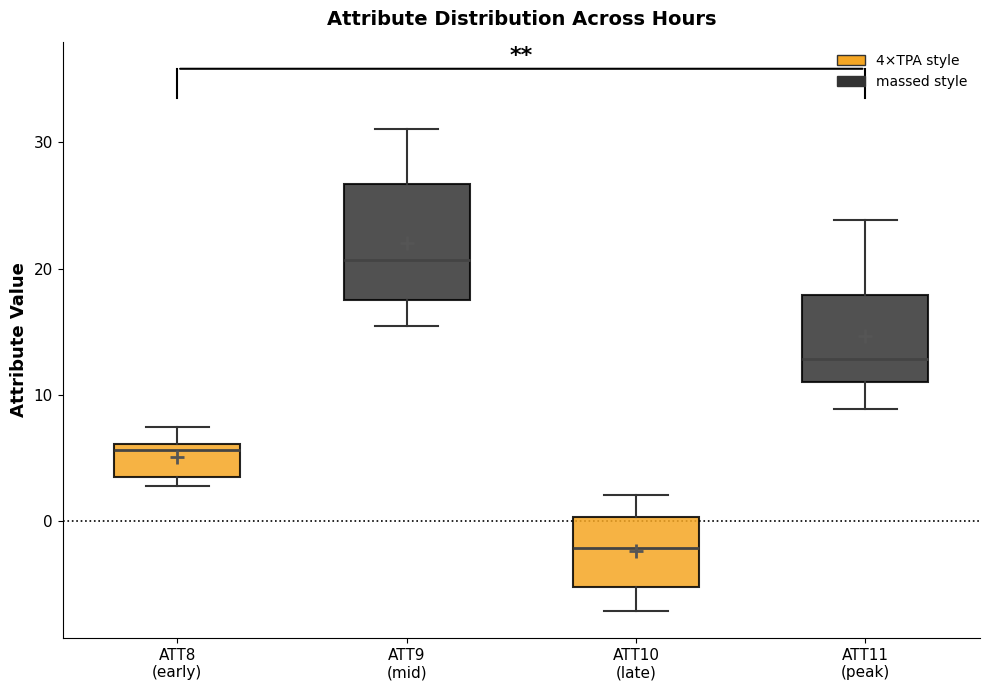

Which box is the tallest, from its lower edge to its upper edge?

ATT9 (mid)